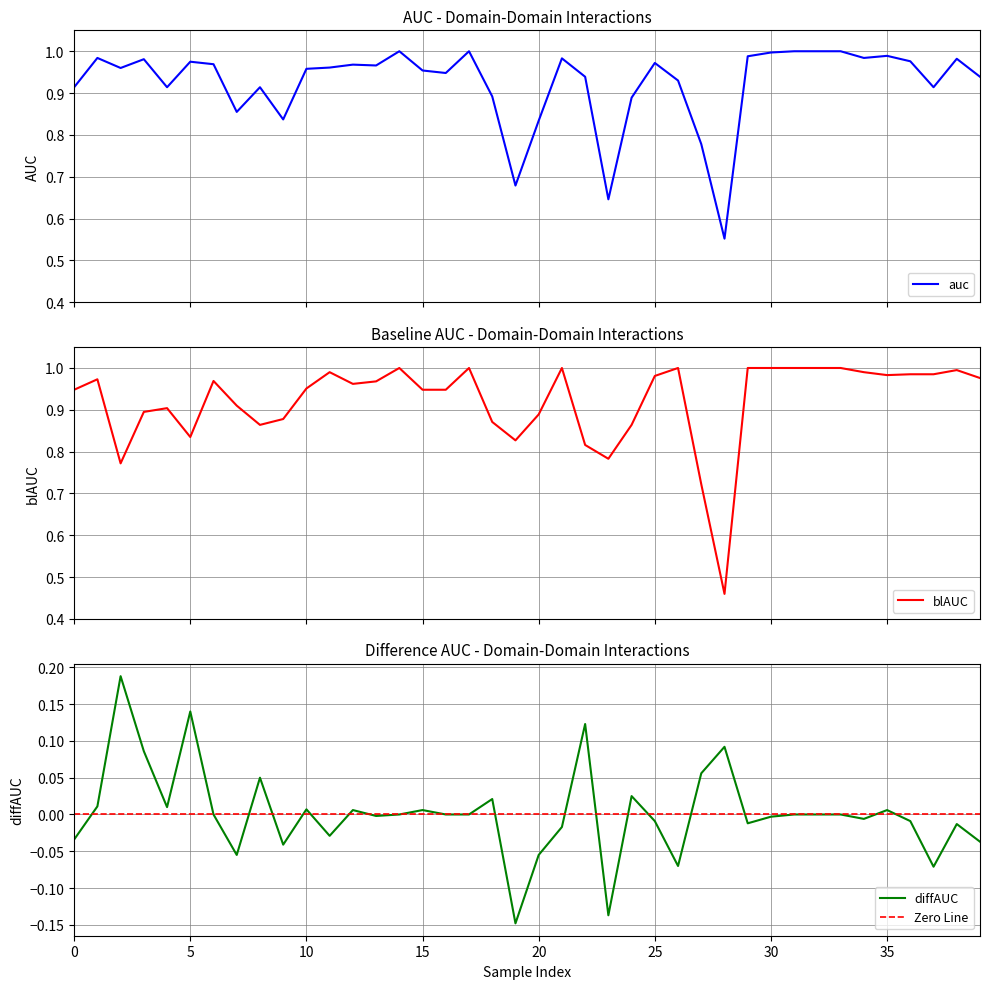

What is the sum of all auc values?

36.9